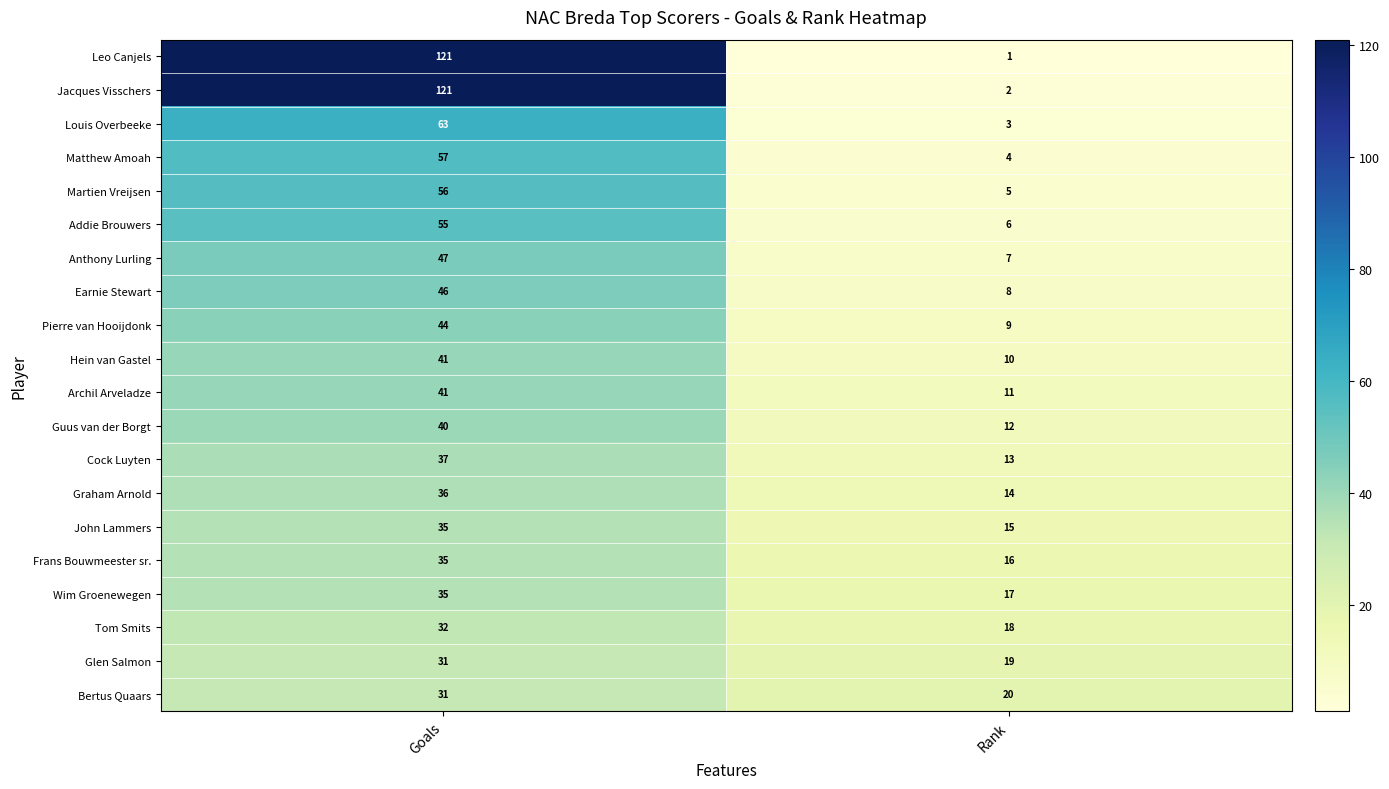

True or false: Matthew Amoah has a value of 2 at Rank.

False